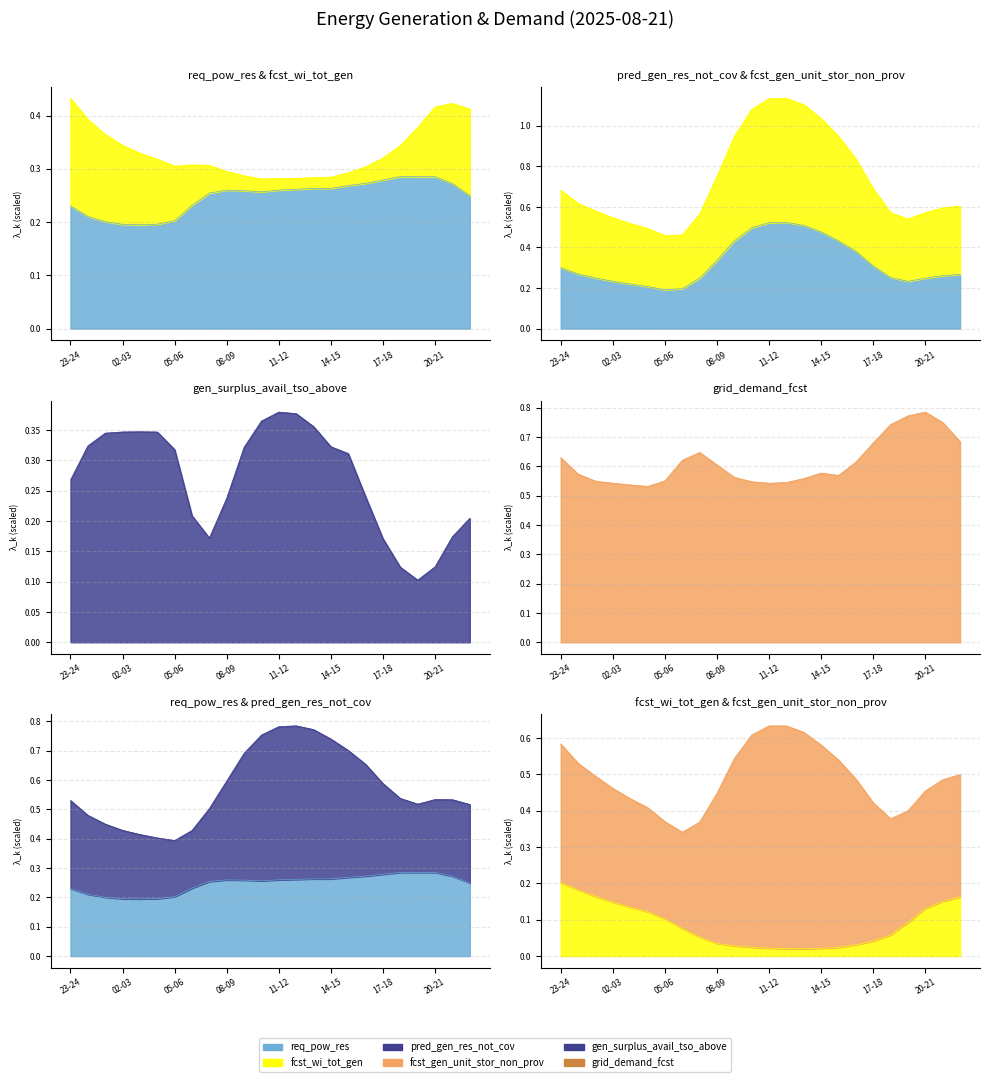

What is the value of the gen_surplus_avail_tso_above point at the 17th from the left?

0.3